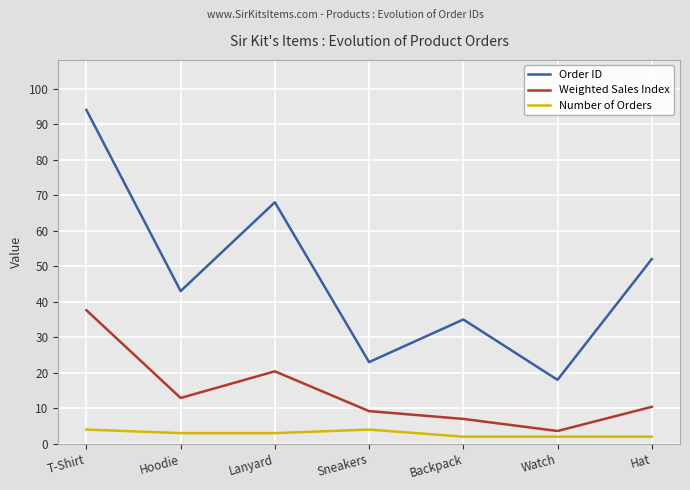

Reading right to left, what are all the values shown in this chart?

Order ID: 52.0	18.0	35.0	23.0	68.0	43.0	94.0
Weighted Sales Index: 10.4	3.6	7.0	9.2	20.4	12.9	37.6
Number of Orders: 2.0	2.0	2.0	4.0	3.0	3.0	4.0